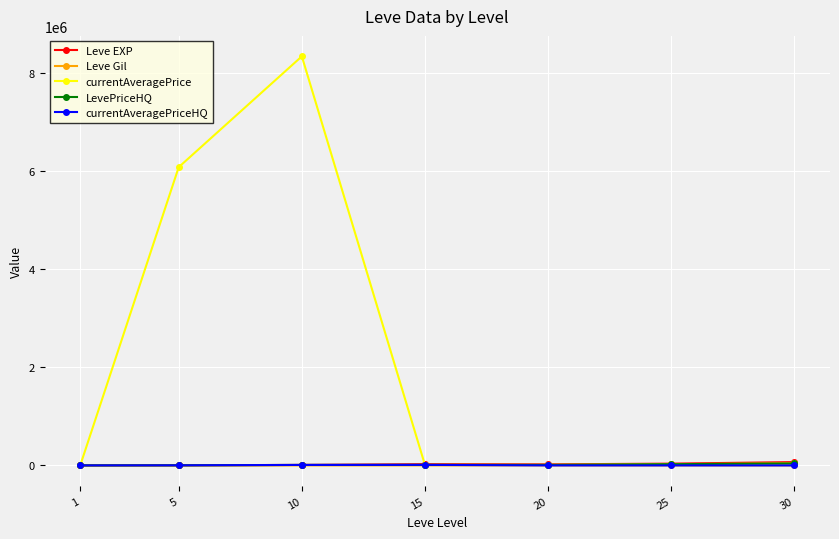

Does the chart have visible grid lines?

Yes